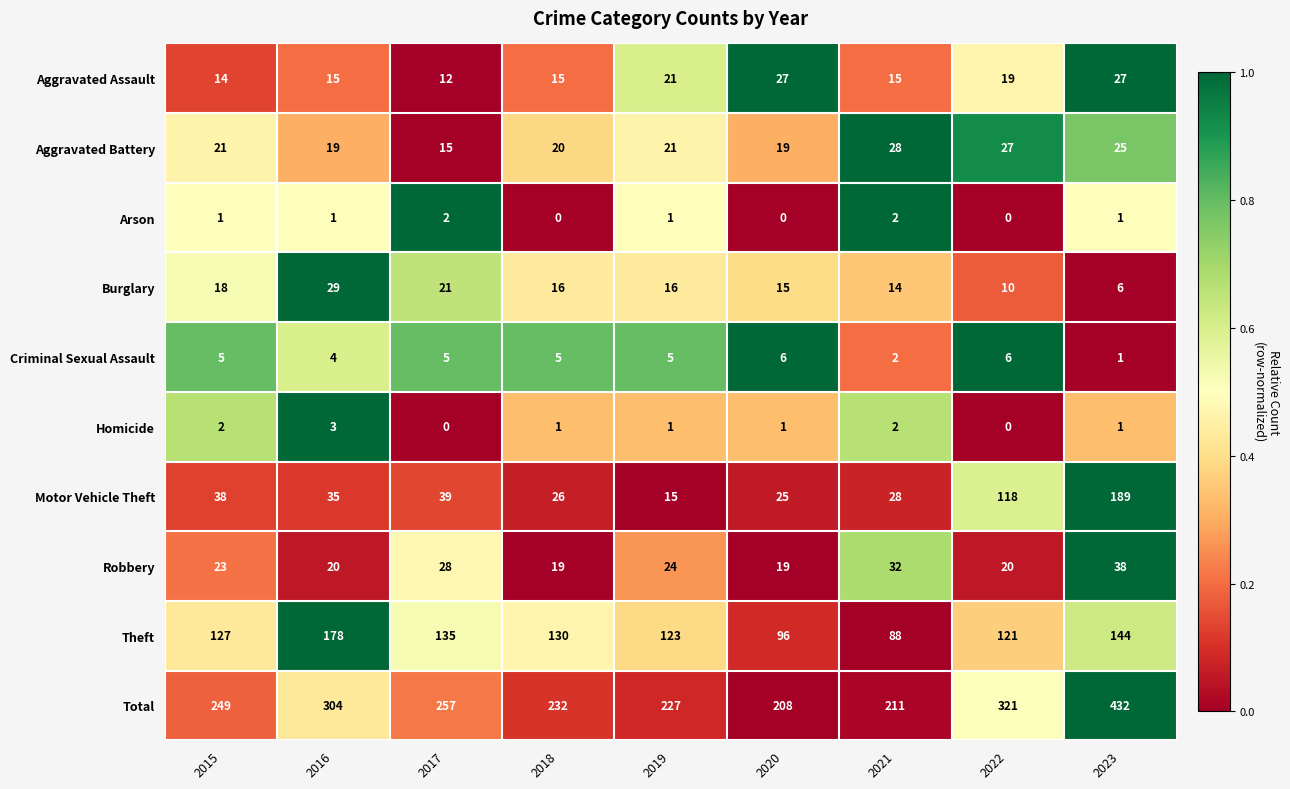

Where is Robbery nearest to the value 28?

2017